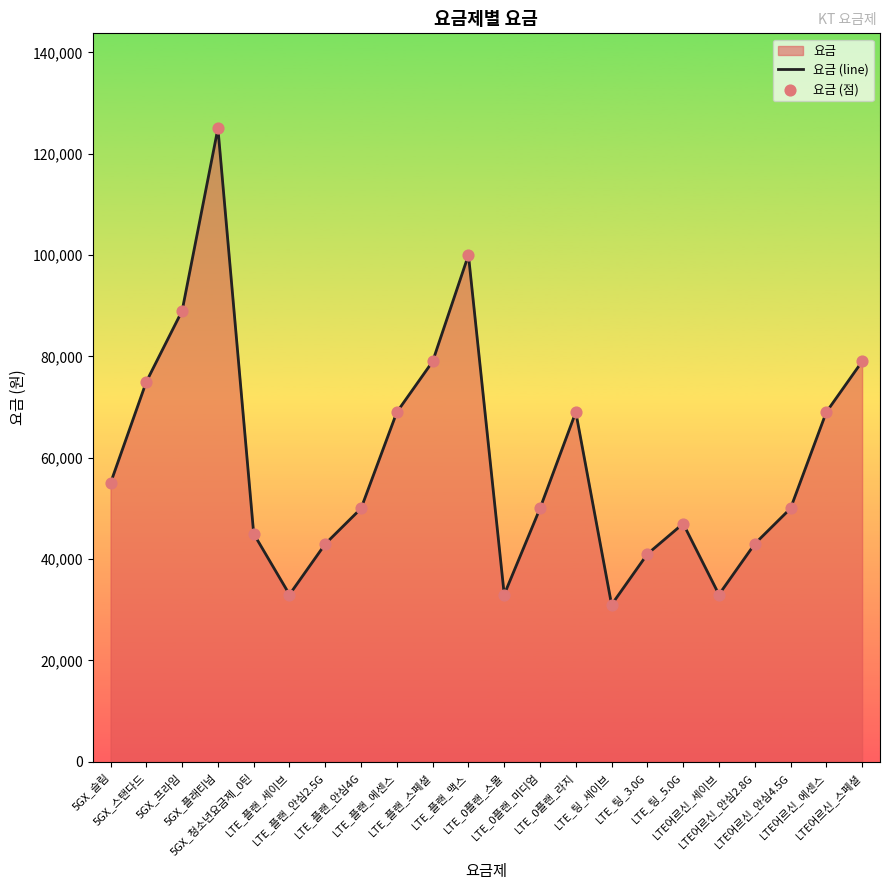

Which series has the largest total across all categories?

요금 (line)